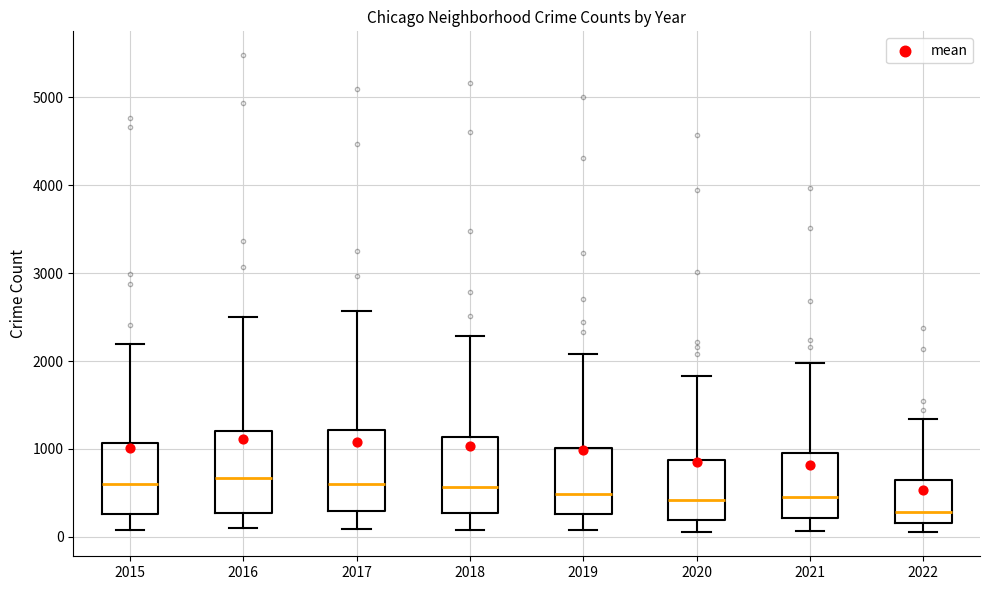

Reading left to right, transcribe this box plot: for each box, give where its median line is, the range the box spans, and where its two whiskers end, as read against the y-axis. The values are not printed on the chart, so give them approximately, as read against the axis.

2015: median 600, box 300 to 1100, whiskers 100 to 2200
2016: median 700, box 300 to 1200, whiskers 100 to 2500
2017: median 600, box 300 to 1200, whiskers 100 to 2600
2018: median 600, box 300 to 1100, whiskers 100 to 2300
2019: median 500, box 300 to 1000, whiskers 100 to 2100
2020: median 400, box 200 to 900, whiskers 100 to 1800
2021: median 500, box 200 to 1000, whiskers 100 to 2000
2022: median 300, box 200 to 600, whiskers 100 to 1300